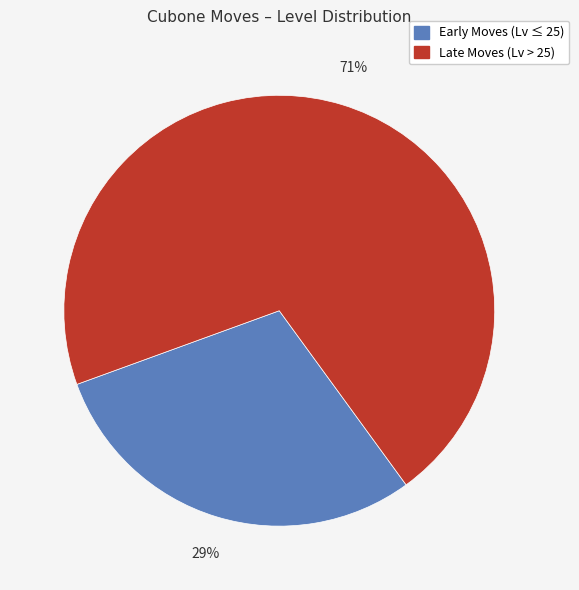

Is there a majority slice in this chart?

Yes